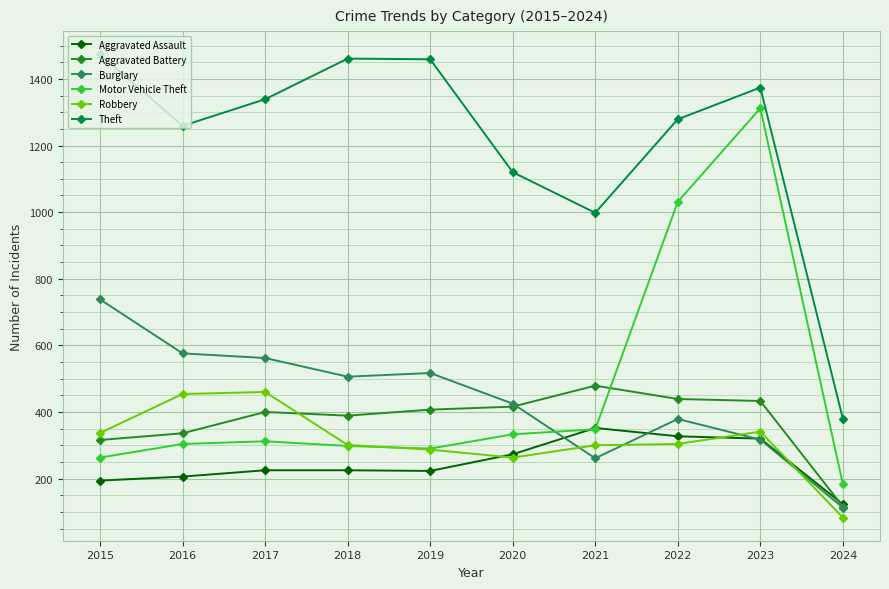

True or false: Theft and Robbery cross at least once.

False